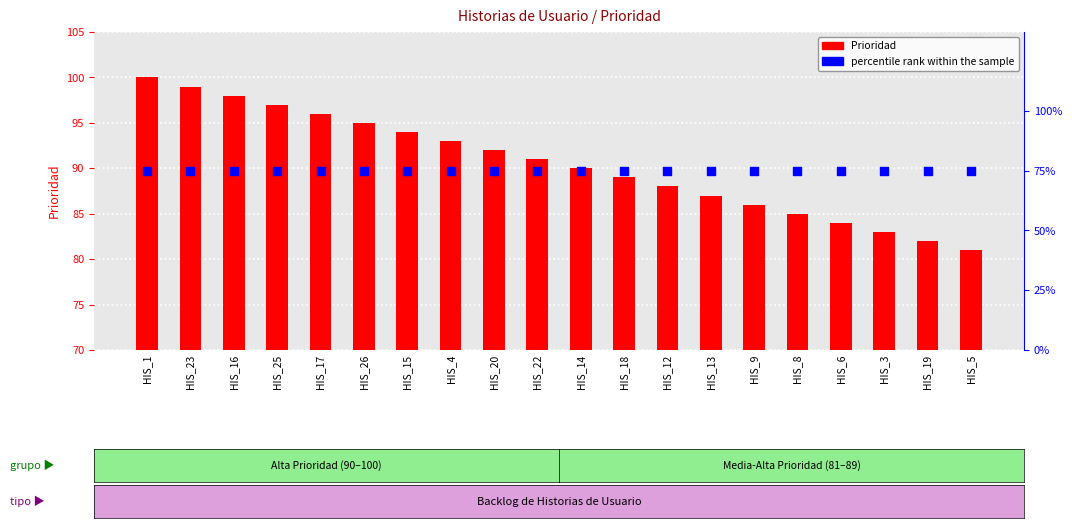

Which series has the largest total across all categories?

Prioridad